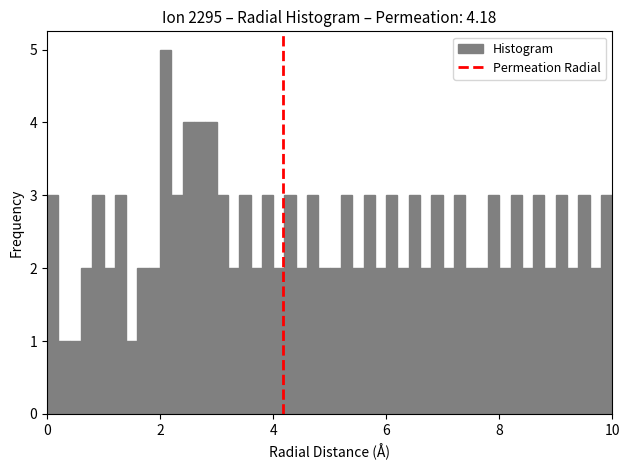

Read against the x-axis, roughly where is the centre of the tallest bar?

2.2